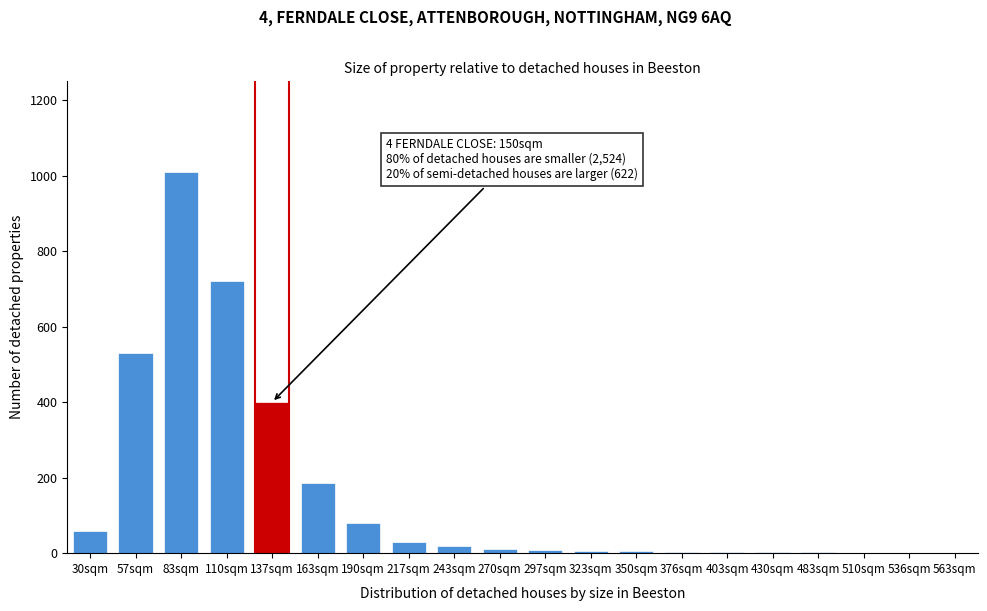

True or false: the data shows 2 at 430sqm.

True